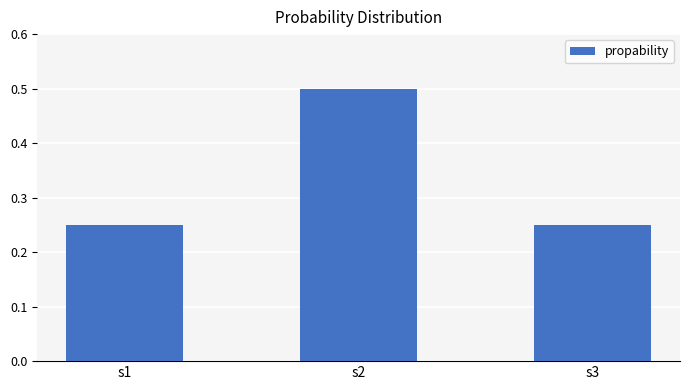

What is the sum of the values at s2 and s1?

0.8